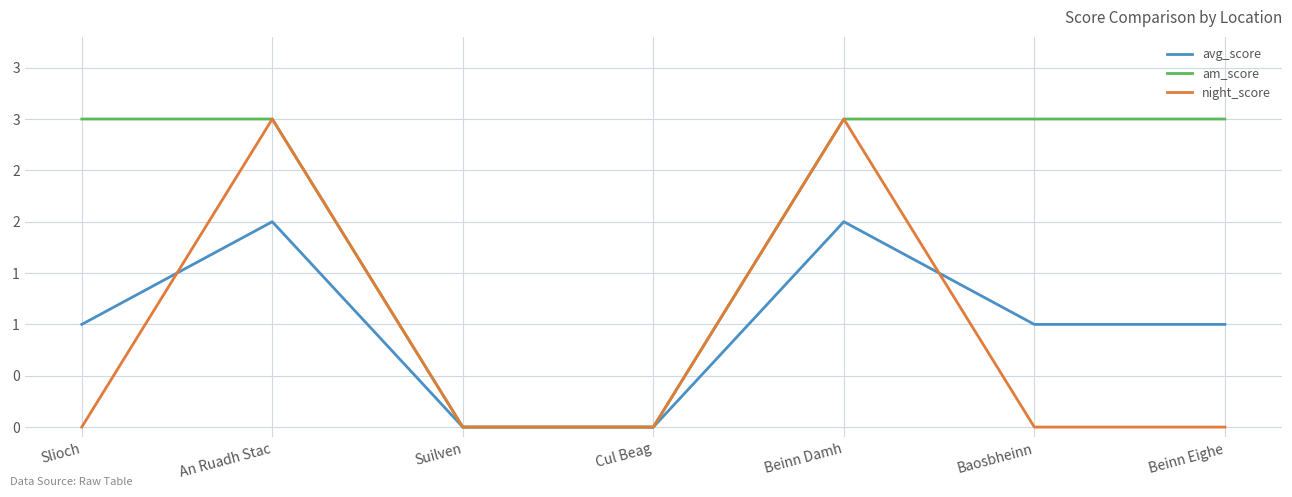

What are all the series names shown in the legend?

avg_score, am_score, night_score